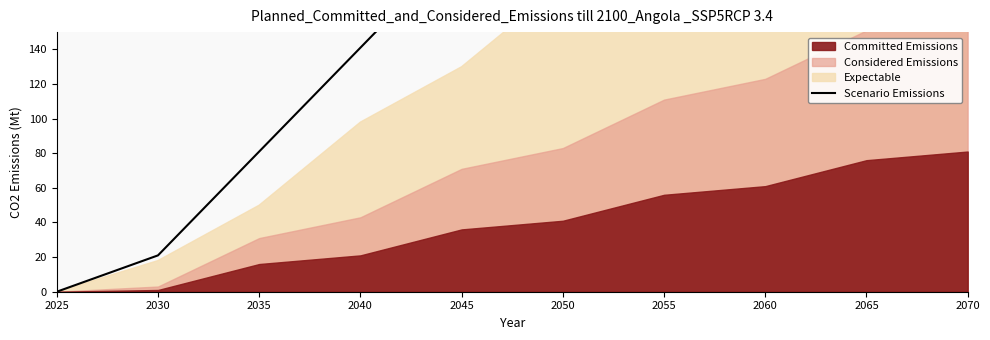

At which label is the value closest to 250?

2050